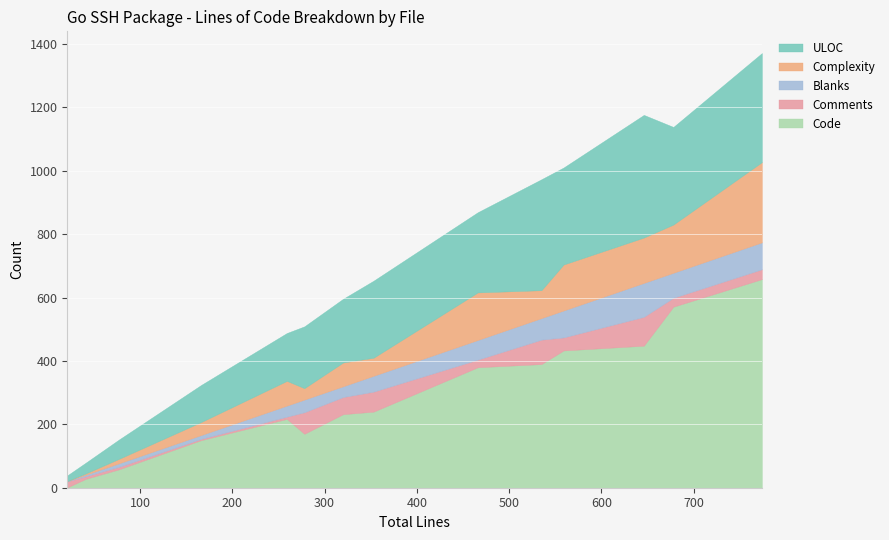

Reading left to right, what are all the values shown in this chart?

Code: transport.go=240	session_test.go=658	server_test.go=217	handshake_test.go=433	handshake.go=448	example_test.go(agent)=28	example_test.go(ssh)=232	doc.go=1	client_test.go=150	client_test.go(agent)=380	client_auth_test.go=571	client.go=170	certs.go=390	cert_test.go=58
Comments: transport.go=63	session_test.go=31	server_test.go=7	handshake_test.go=41	handshake.go=91	example_test.go(agent)=8	example_test.go(ssh)=54	doc.go=19	client_test.go=4	client_test.go(agent)=24	client_auth_test.go=28	client.go=68	certs.go=77	cert_test.go=8
Blanks: transport.go=50	session_test.go=85	server_test.go=35	handshake_test.go=85	handshake.go=107	example_test.go(agent)=5	example_test.go(ssh)=34	doc.go=1	client_test.go=12	client_test.go(agent)=62	client_auth_test.go=79	client.go=40	certs.go=68	cert_test.go=11
Complexity: transport.go=57	session_test.go=253	server_test.go=78	handshake_test.go=145	handshake.go=143	example_test.go(agent)=4	example_test.go(ssh)=75	doc.go=0	client_test.go=41	client_test.go(agent)=150	client_auth_test.go=152	client.go=36	certs.go=88	cert_test.go=14
ULOC: transport.go=243	session_test.go=344	server_test.go=151	handshake_test.go=306	handshake.go=387	example_test.go(agent)=34	example_test.go(ssh)=201	doc.go=18	client_test.go=117	client_test.go(agent)=253	client_auth_test.go=308	client.go=195	certs.go=350	cert_test.go=61